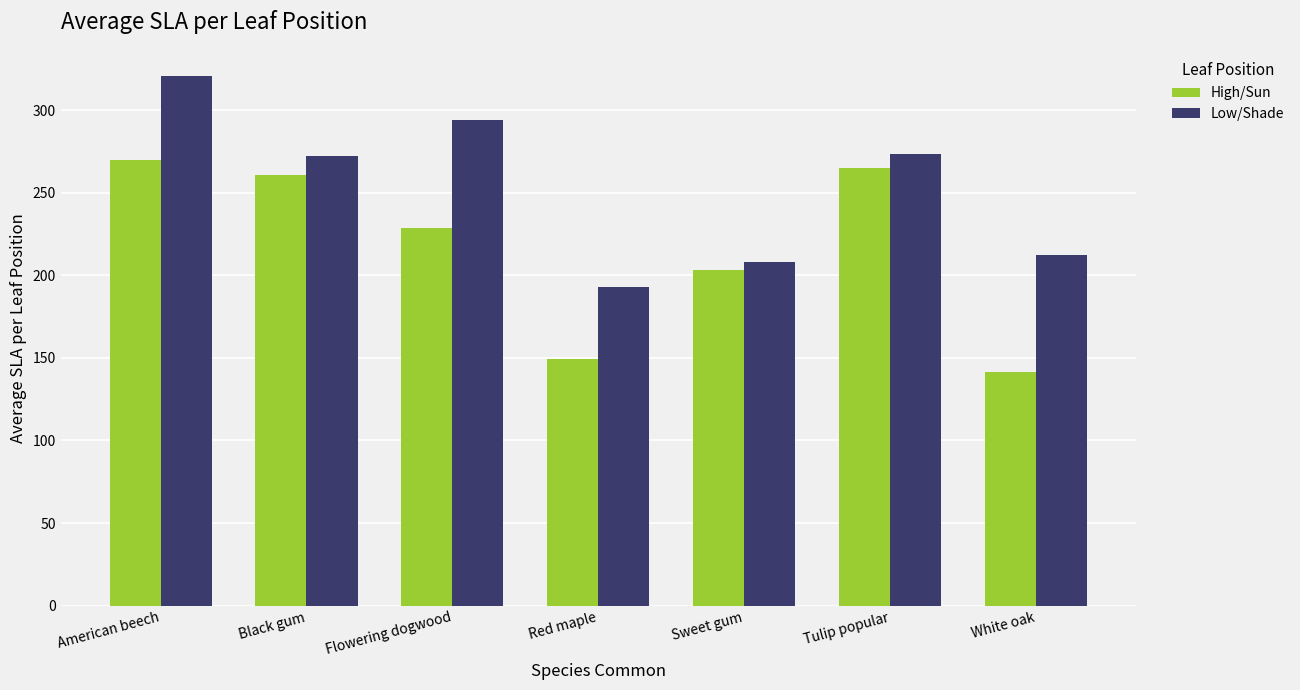

How many bars are there in each group?

2